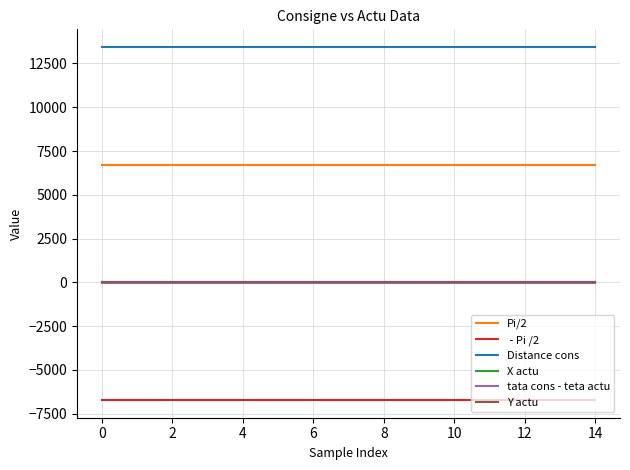

What is the greatest value displayed?

13441.0